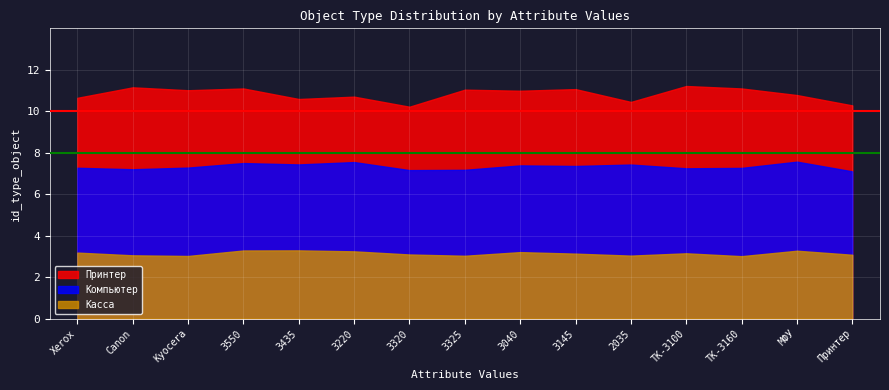

What is the spread (max minus min) of values at МФУ?

7.5